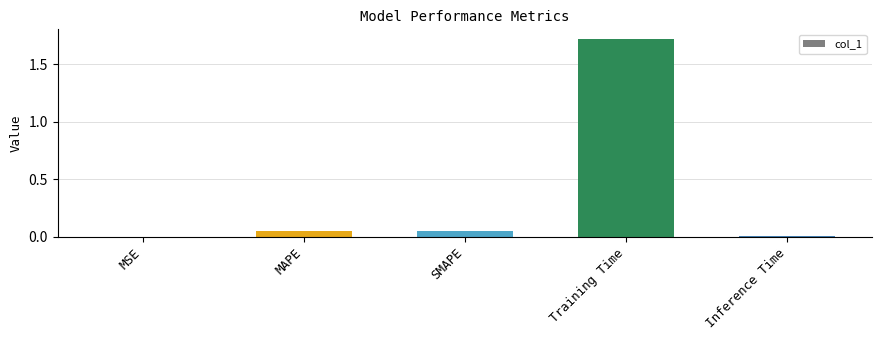

Which category has the highest value across all series?

Training Time